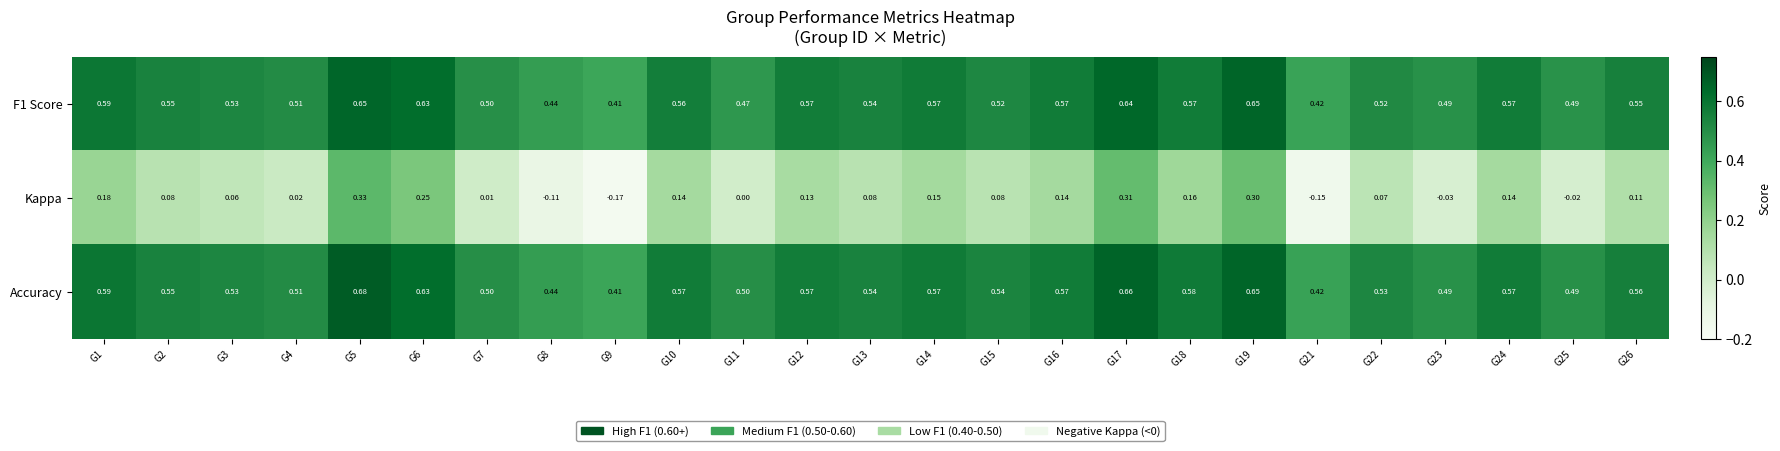

Which series has the largest total across all categories?

Accuracy